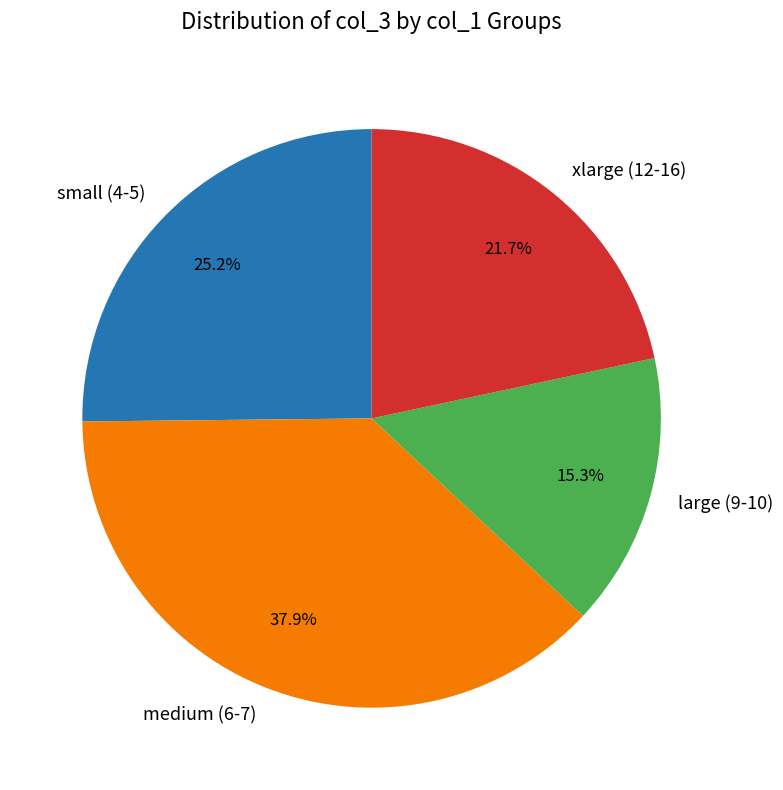

Is there any slice that represents more than half of the pie?

No